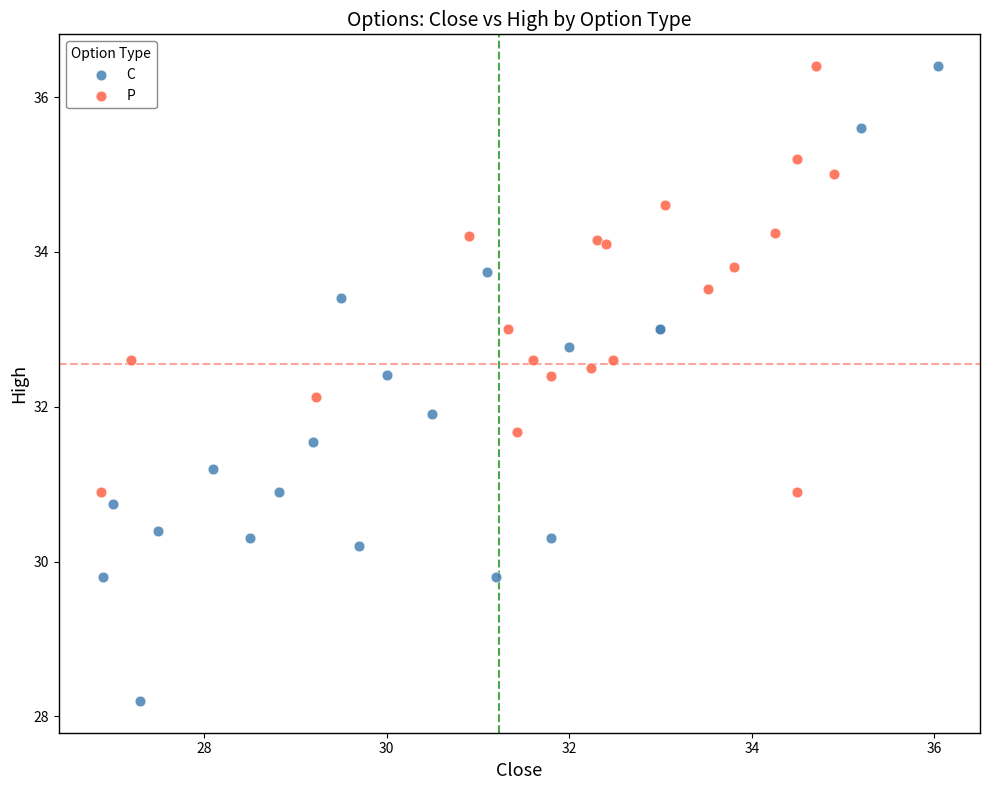

Which series has the widest spread of Y values?

C